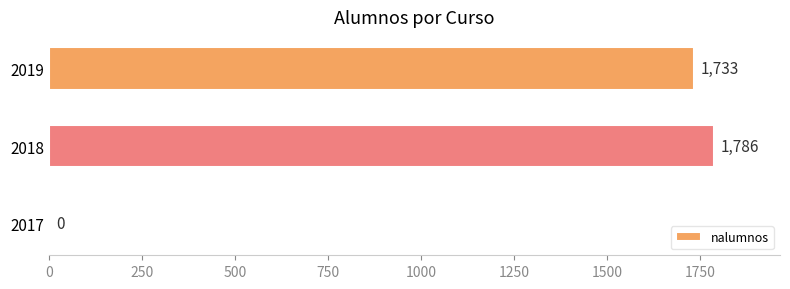

Reading bottom to top, transcribe all the data shown in this chart.

2017=0	2018=1786	2019=1733